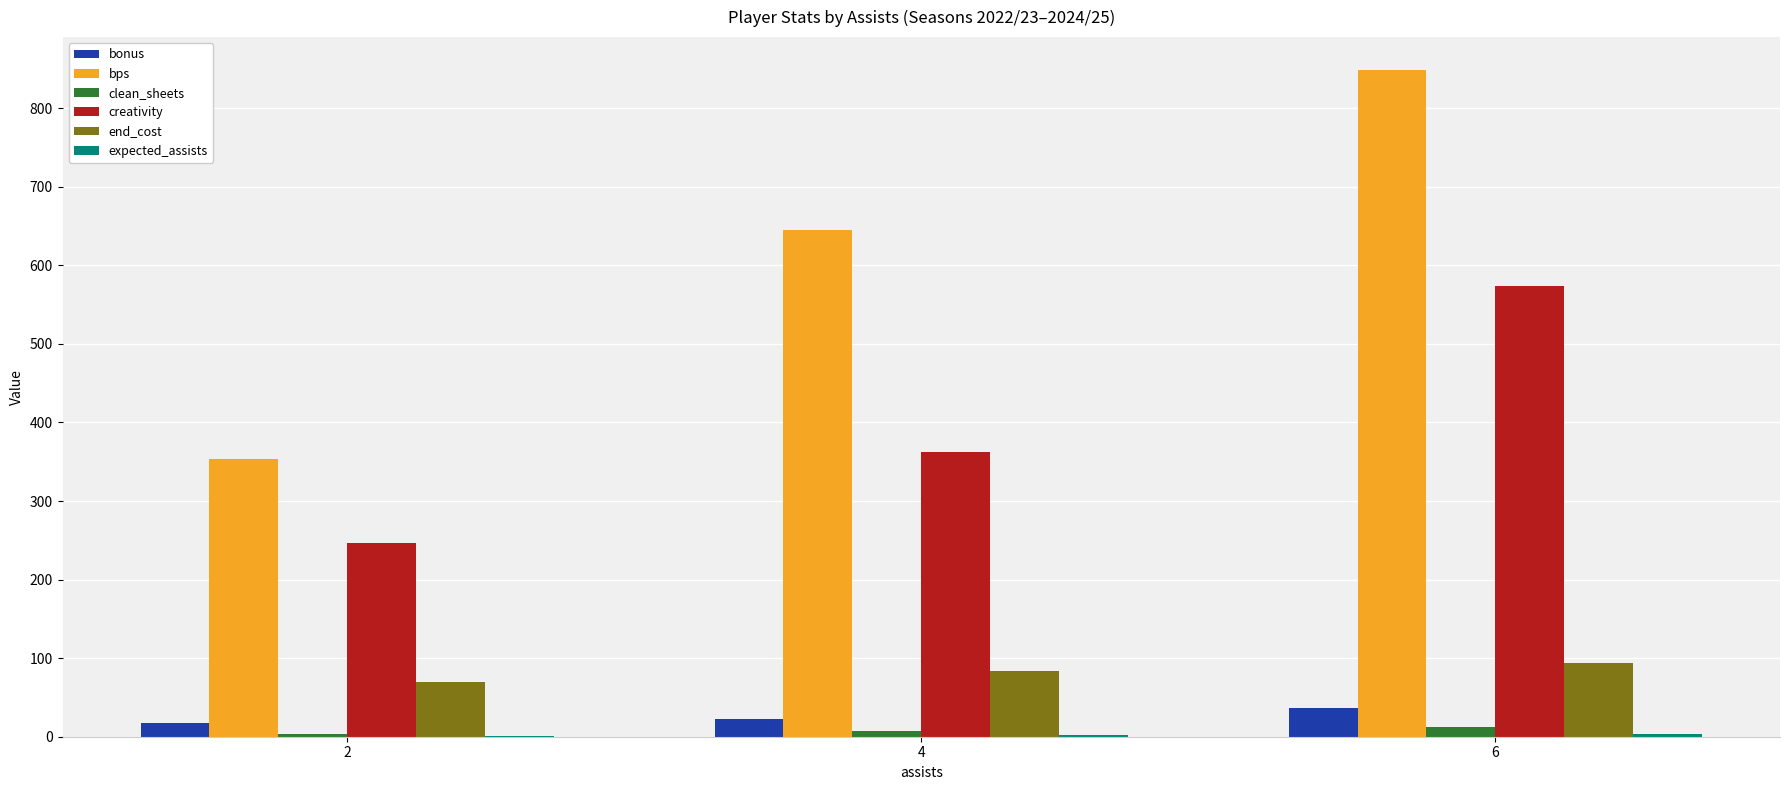

Which series changed the most between 2 and 6?

bps